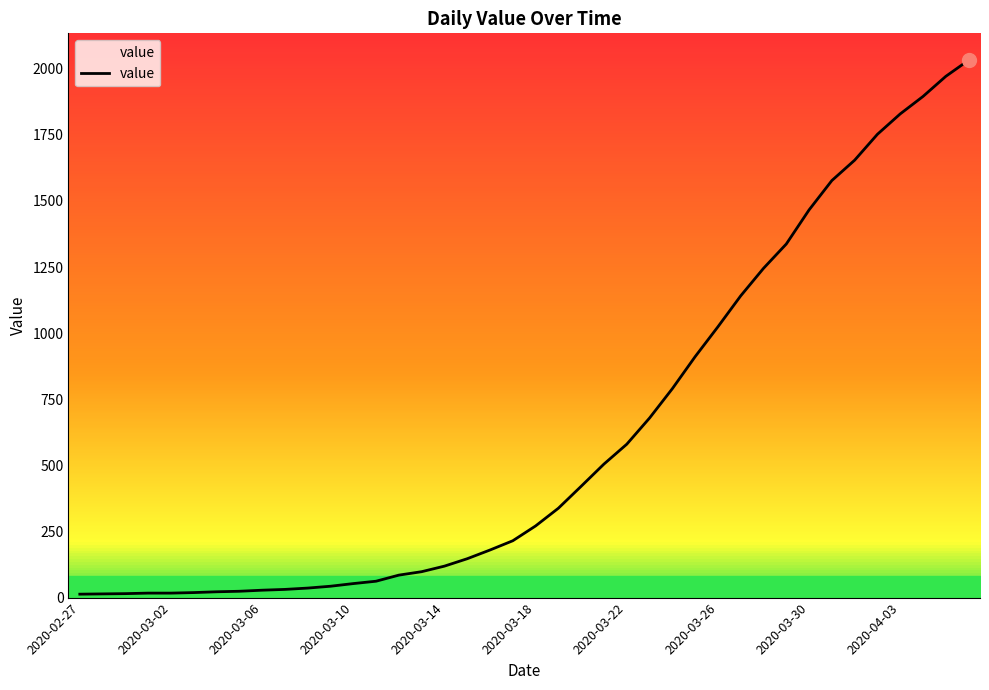

True or false: the data has more than 2 interior local peaks.

False